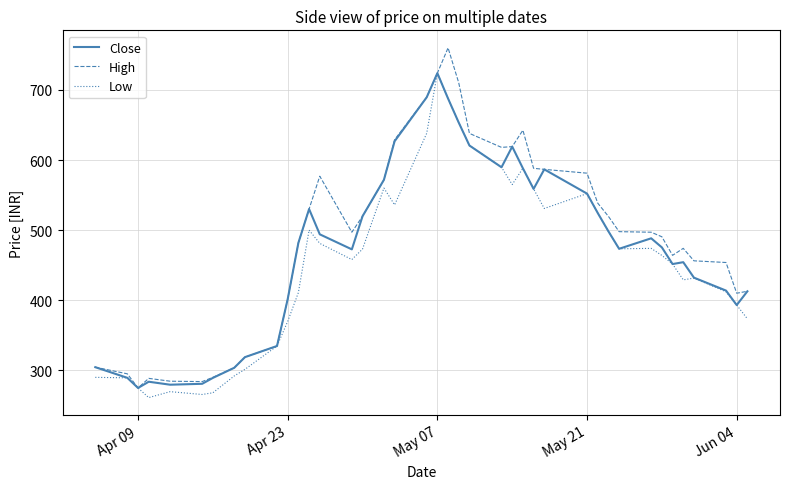

What is the minimum value for High?

274.9